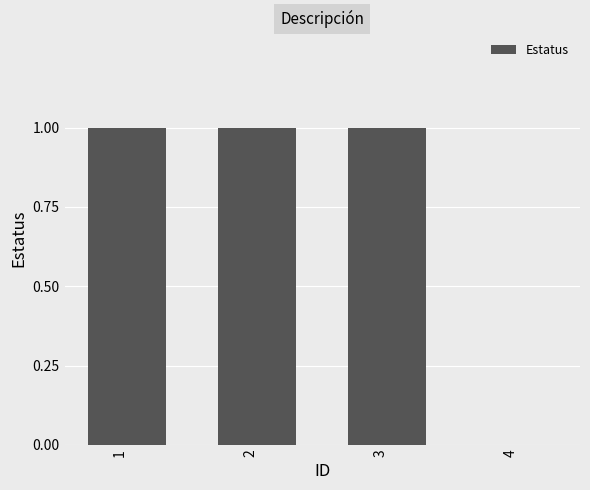

Reading left to right, extract all data points from this chart.

1=1	2=1	3=1	4=0